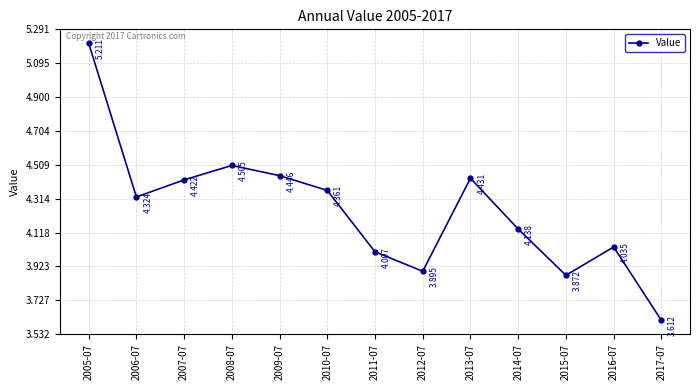

What is the ratio of the value at 2014-07 to the value at 2008-07?

0.9